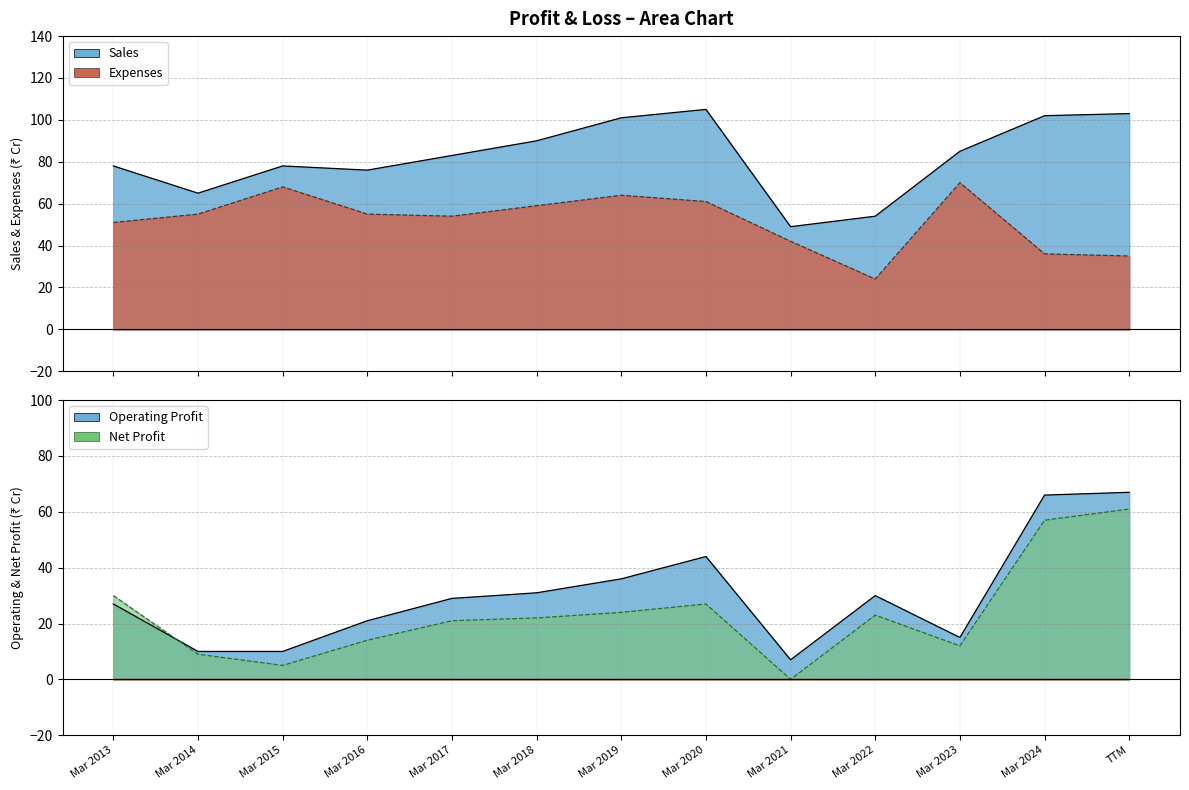

What is the label of the 5th point from the right?

Mar 2021